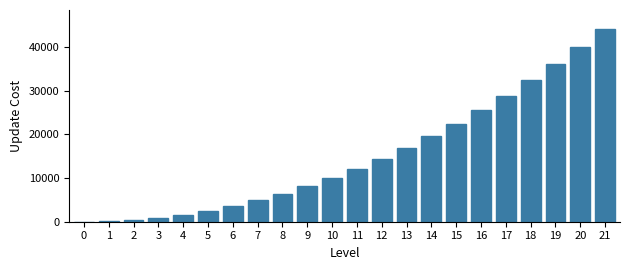

What is the change in value from 0 to 9?

+8100